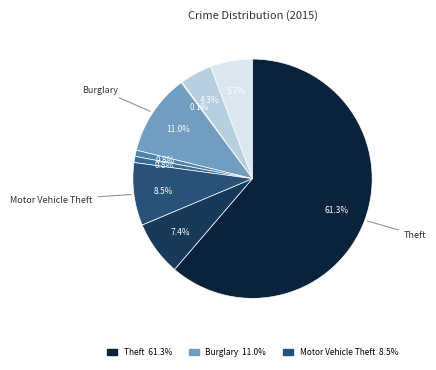

Is there any slice that represents more than half of the pie?

Yes